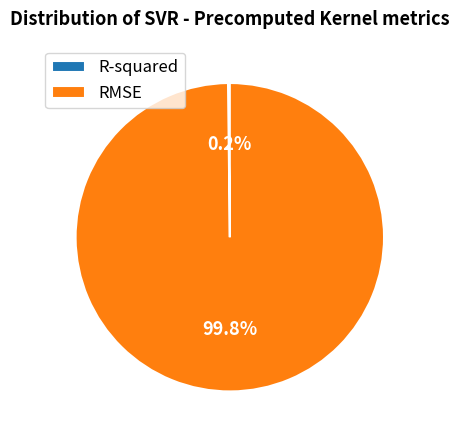

Which category has the biggest portion of the pie?

RMSE